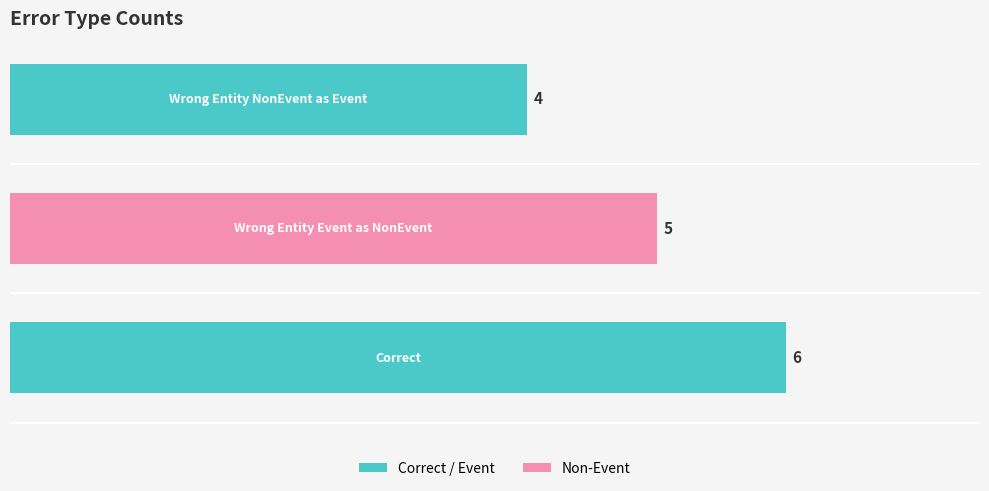

How many series are shown in this chart?

1